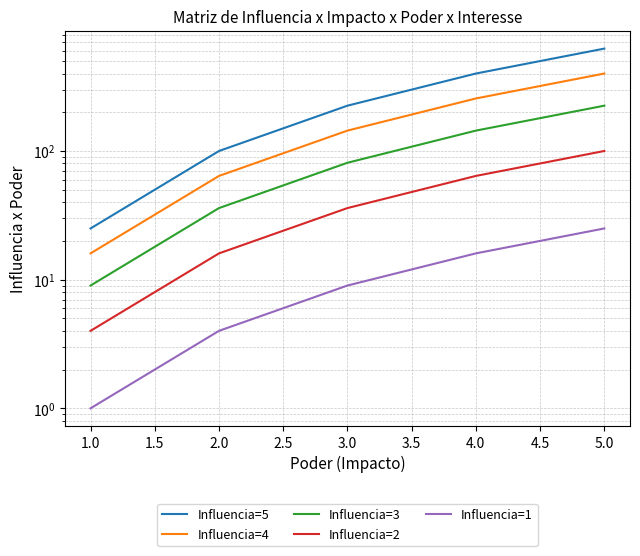

True or false: Influencia=5 and Influencia=2 cross at least once.

False